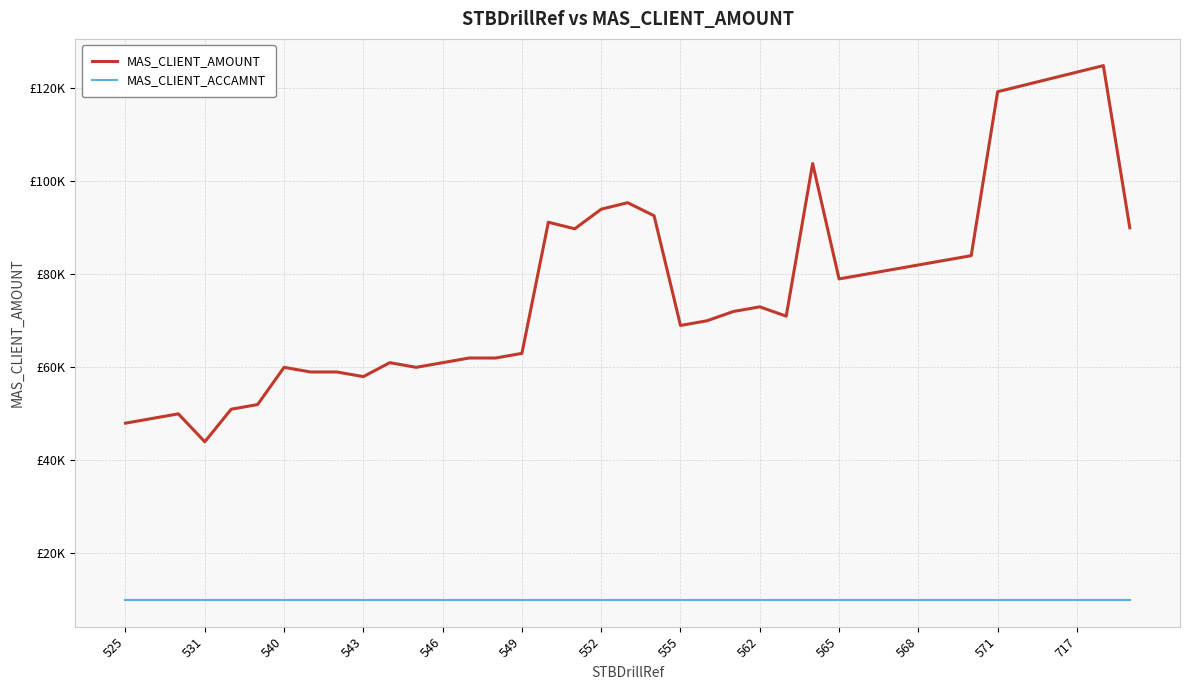

Which series has the largest range (max minus min)?

MAS_CLIENT_AMOUNT